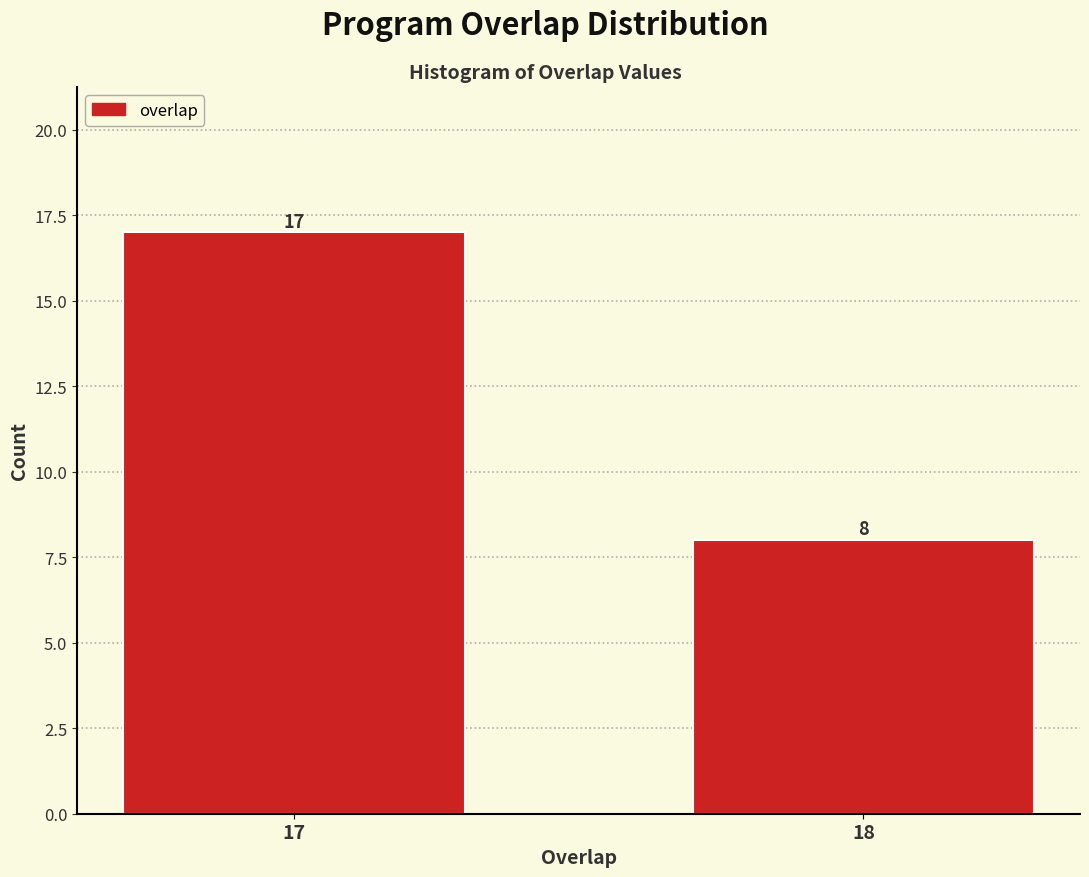

Reading right to left, list all the values displayed in this chart.

8	17